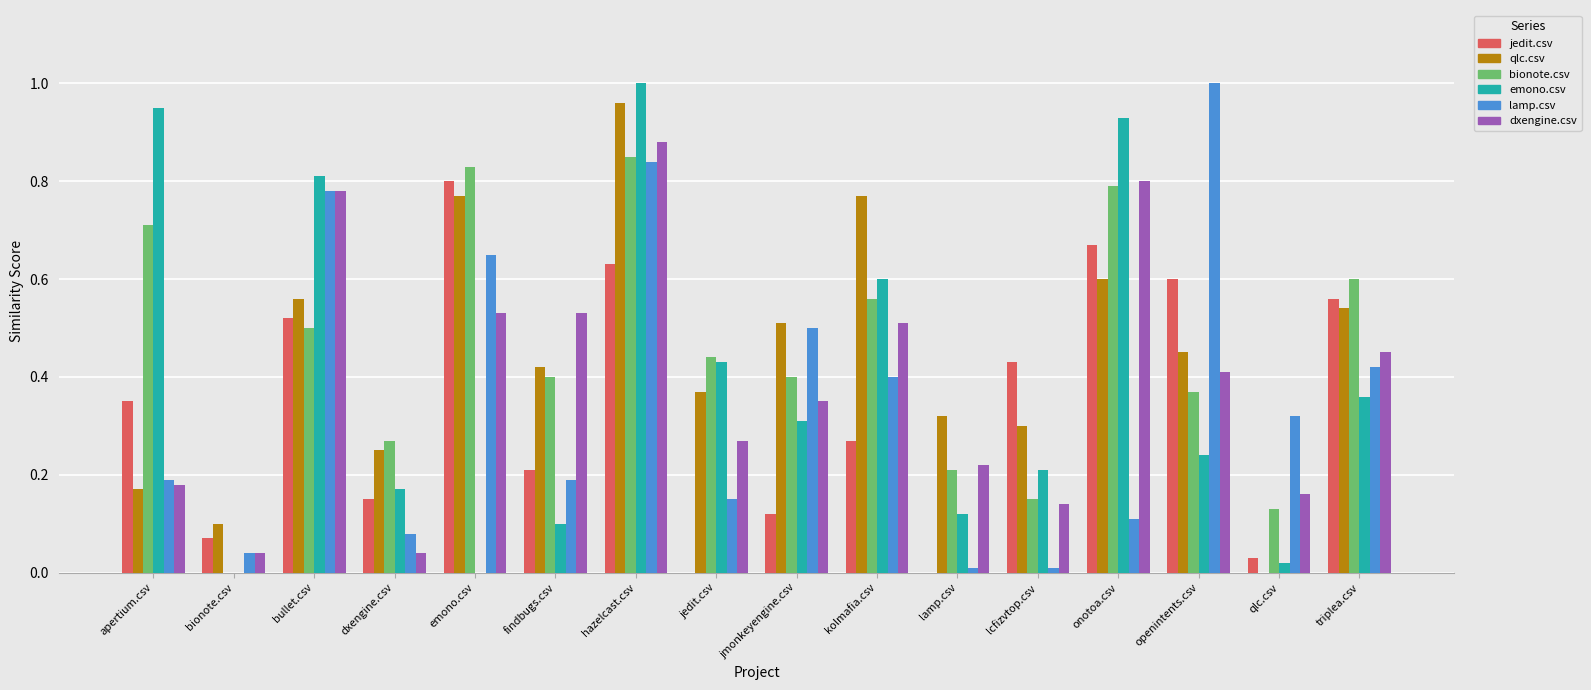

Count the number of data series in this chart.

6